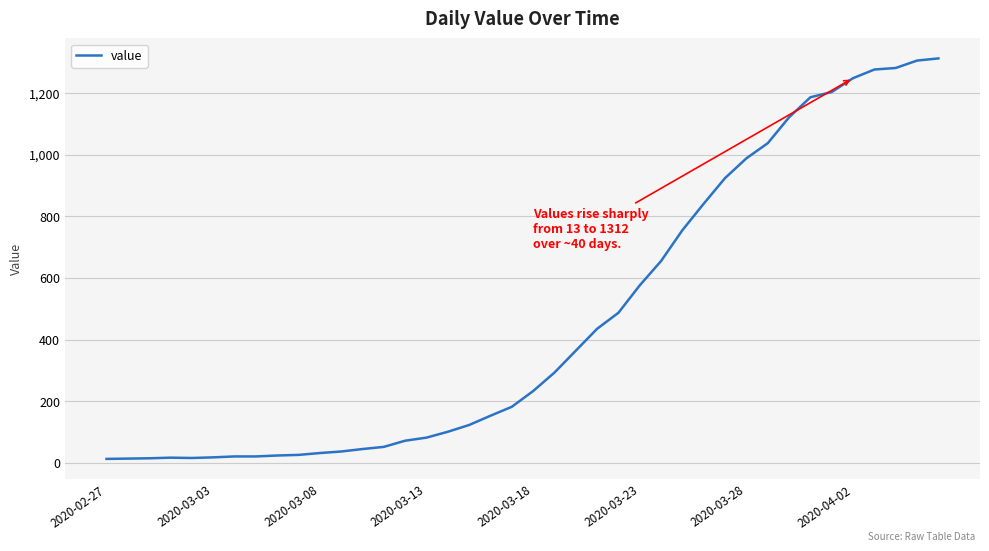

What is the maximum value shown in the chart?

1312